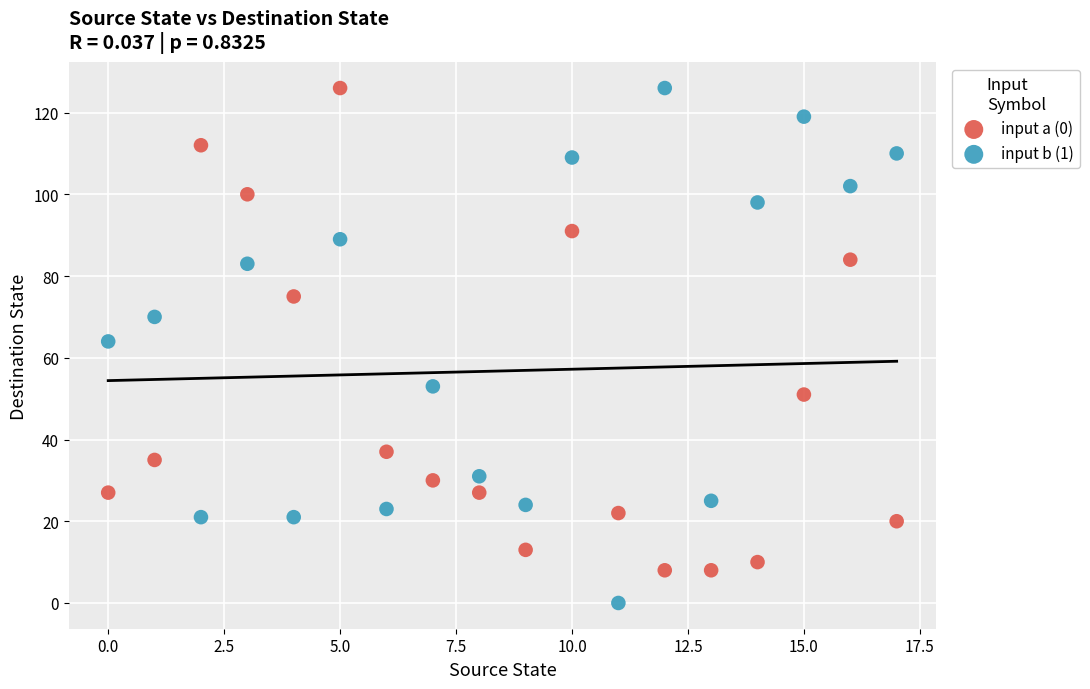

Which series contains the lowest Y value?

input b (1)